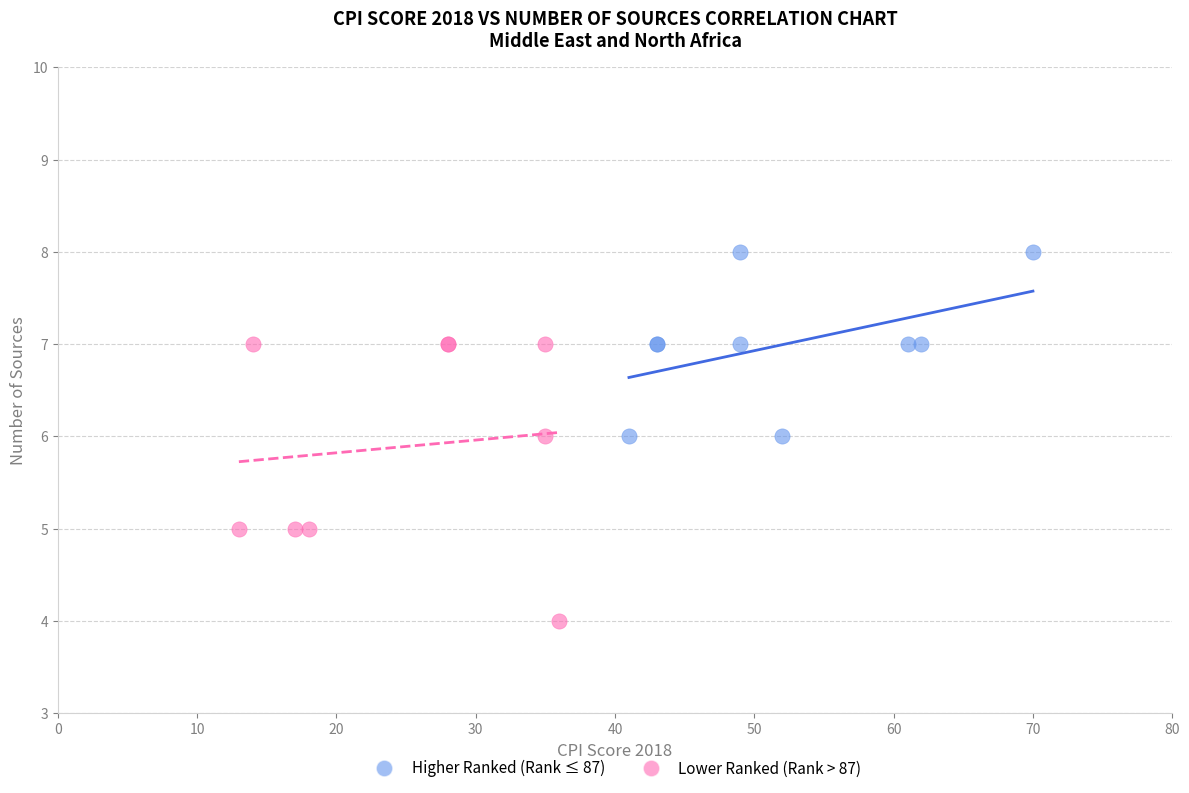

Which series contains the highest Y value?

Higher Ranked (Rank ≤ 87)